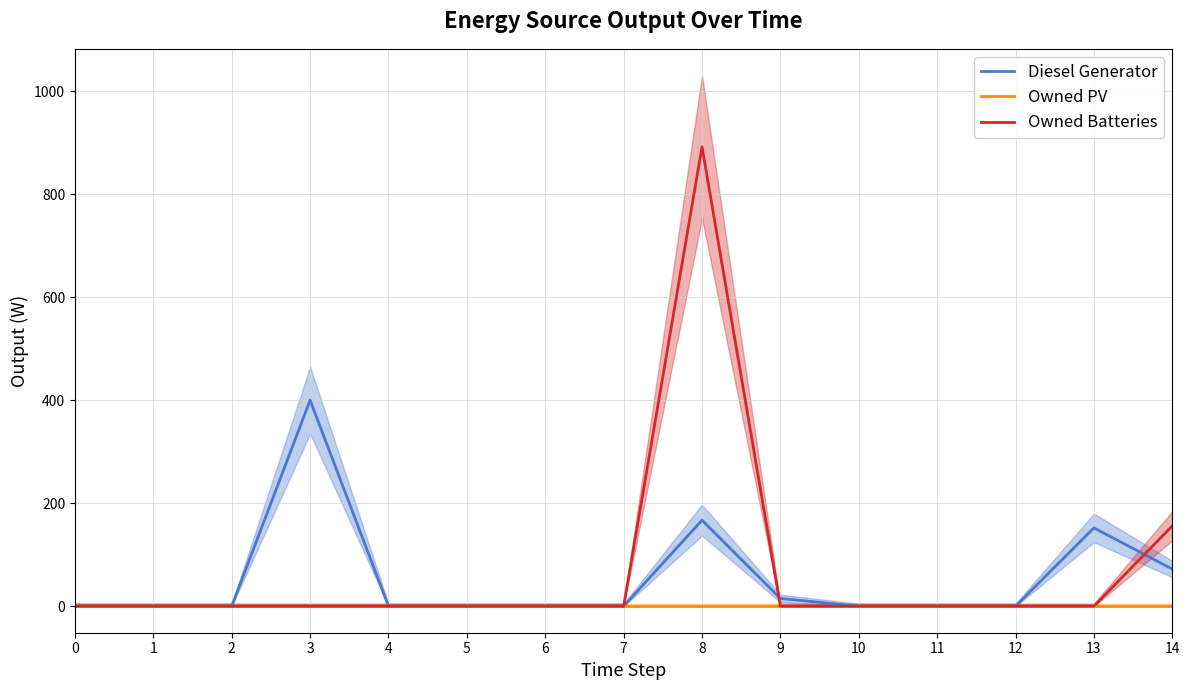

Reading right to left, transcribe all the data shown in this chart.

Diesel Generator: 14=72.0	13=152.0	12=0.0	11=0.0	10=0.0	9=15.0	8=167.0	7=0.0	6=0.0	5=0.0	4=0.0	3=400.0	2=0.0	1=0.0	0=0.0
Owned PV: 14=0.0	13=0.0	12=0.0	11=0.0	10=0.0	9=0.0	8=0.0	7=0.0	6=0.0	5=0.0	4=0.0	3=0.0	2=0.0	1=0.0	0=0.0
Owned Batteries: 14=156.0	13=0.0	12=0.0	11=0.0	10=0.0	9=0.0	8=892.0	7=0.0	6=0.0	5=0.0	4=0.0	3=0.0	2=0.0	1=0.0	0=0.0